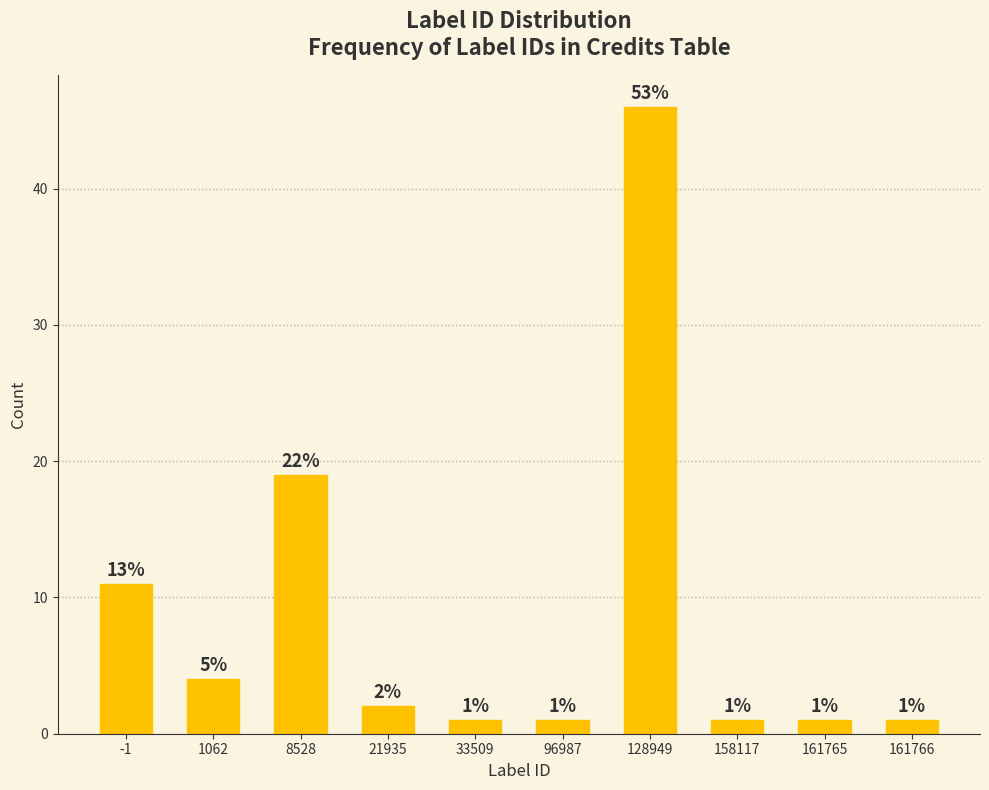

Reading left to right, extract all data points from this chart.

-1=11	1062=4	8528=19	21935=2	33509=1	96987=1	128949=46	158117=1	161765=1	161766=1